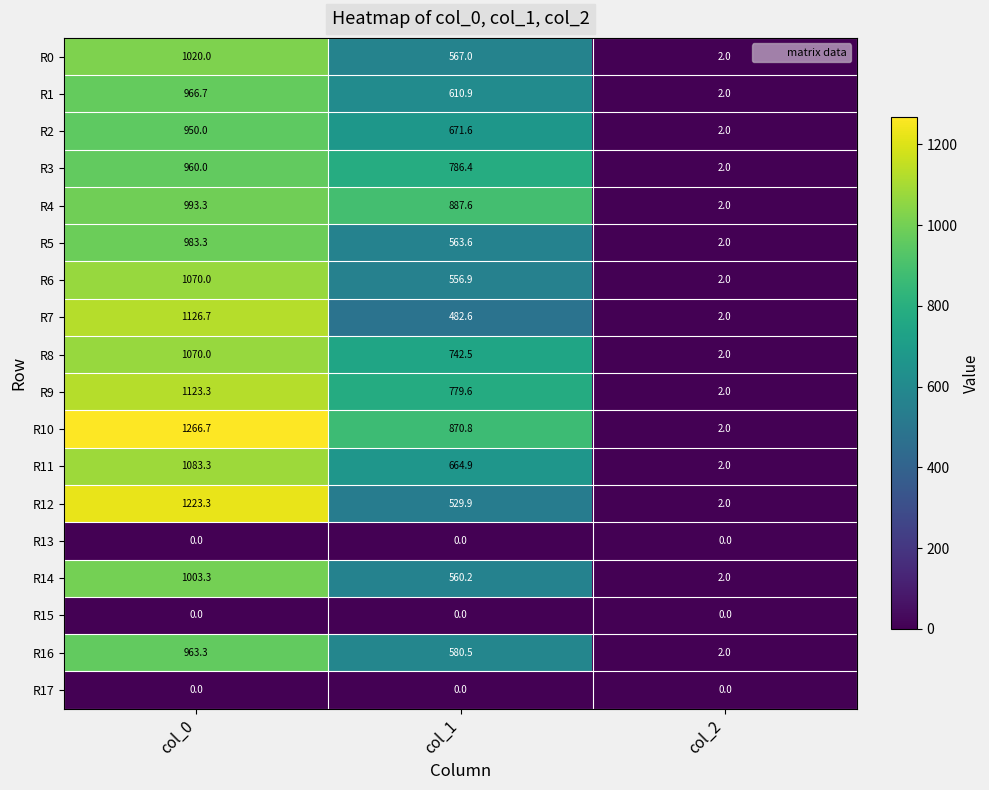

What is the difference between the highest and lowest values at col_2?

2.0